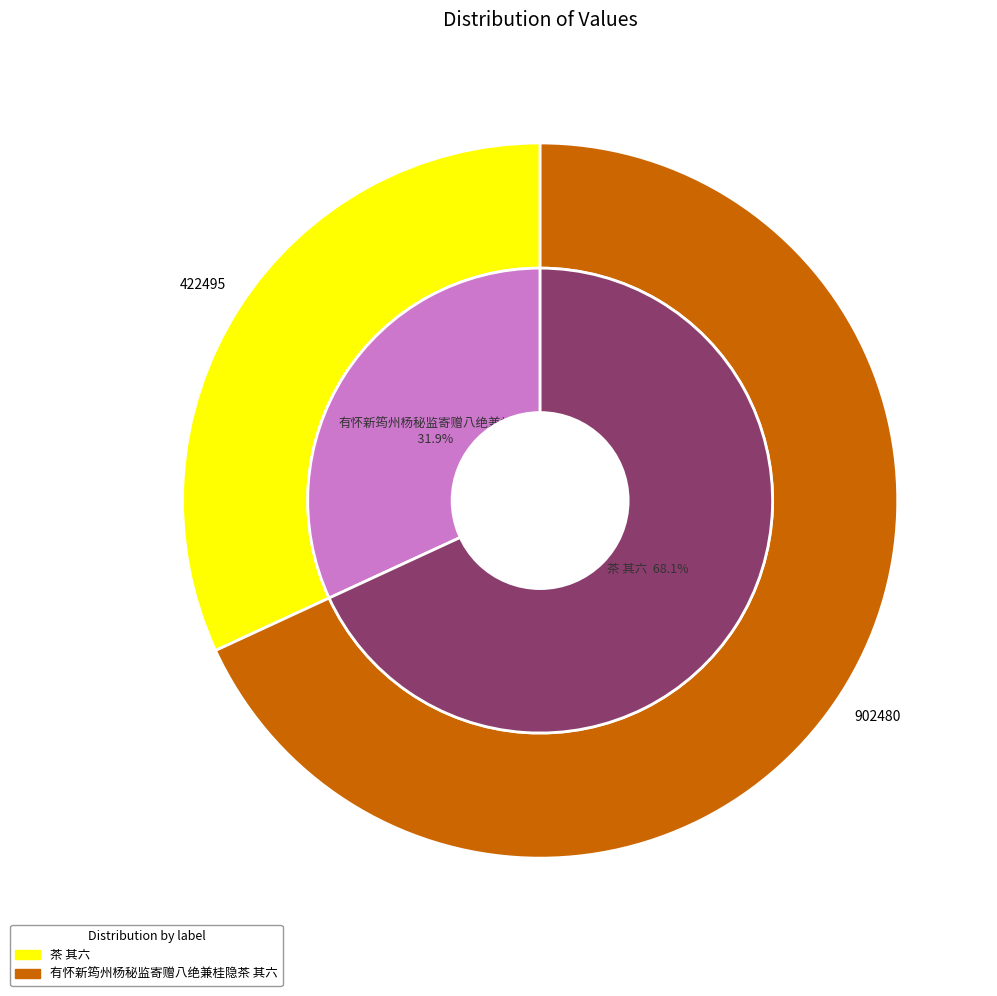

How many slices are in this pie chart?

2